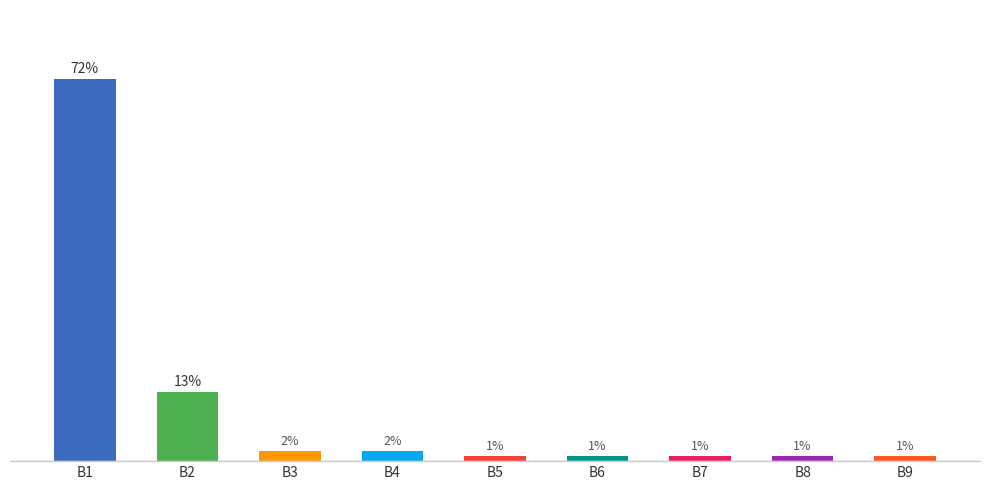

Where is the data nearest to the value 36?

B2